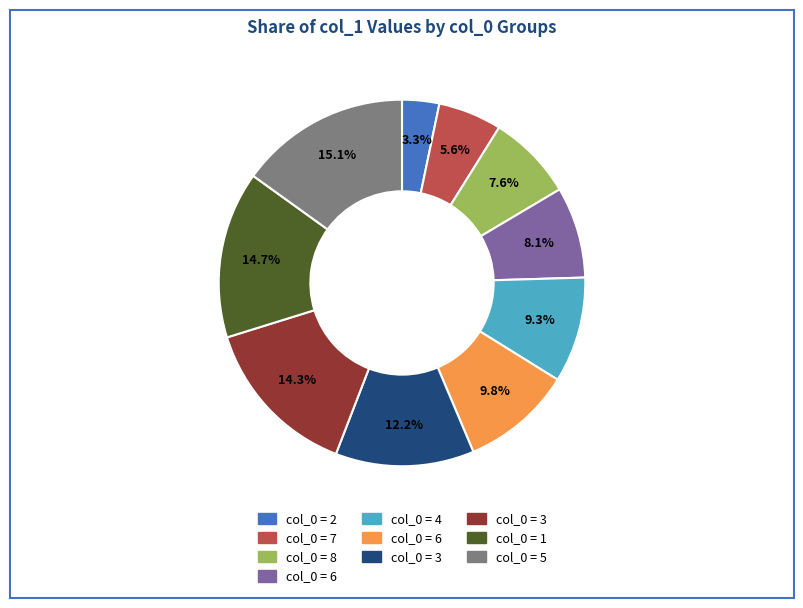

Is there a majority slice in this chart?

No